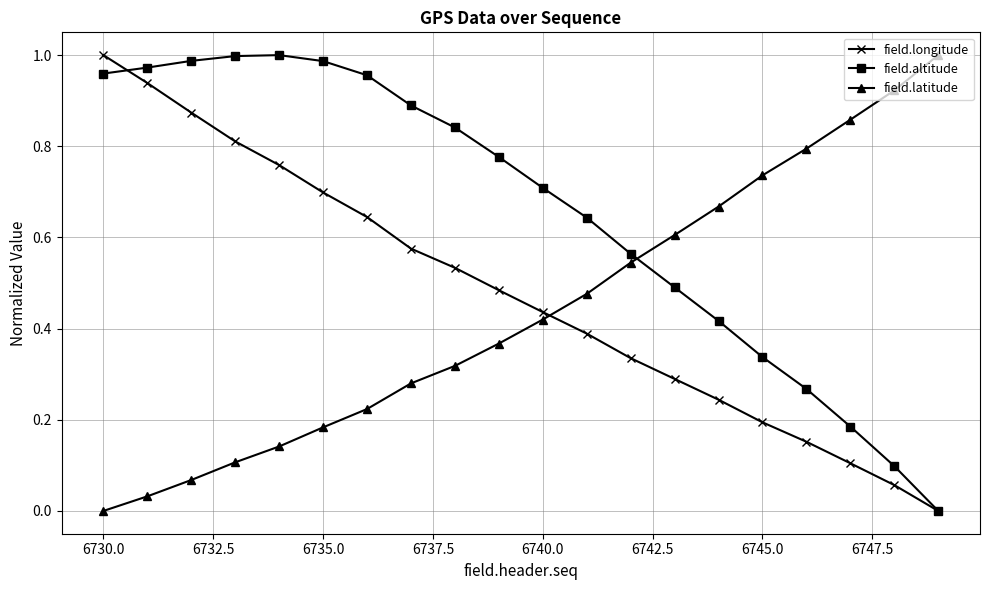

Which series has the largest total across all categories?

field.altitude